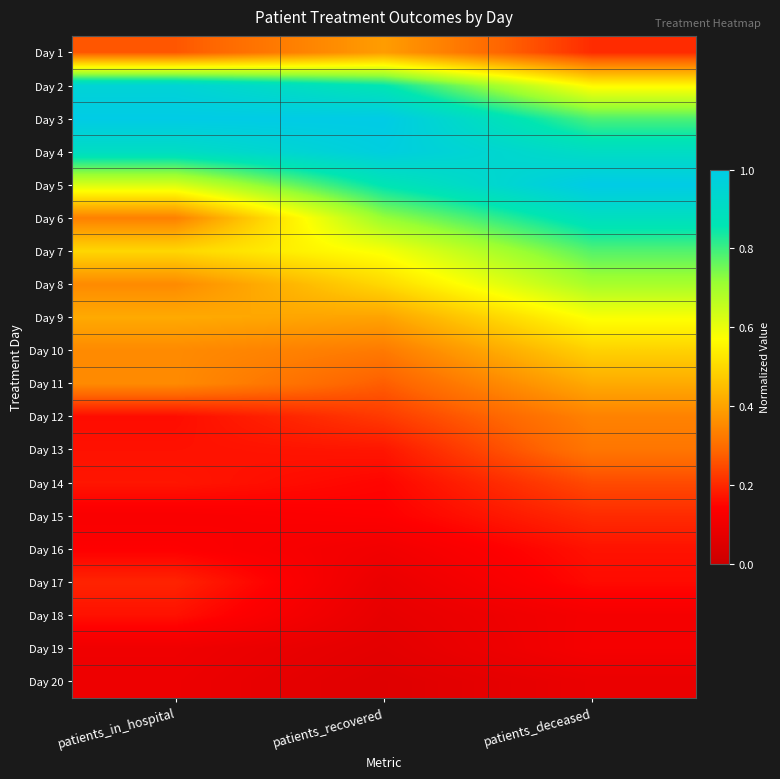

What is the spread (max minus min) of values at patients_in_hospital?

0.9